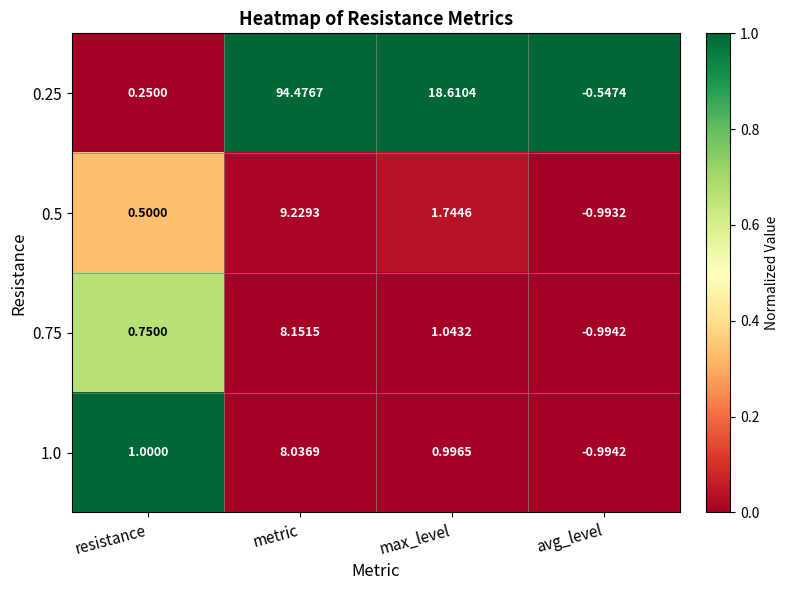

Rank the series by their maximum value, from highest to lowest.

0.25, 0.5, 0.75, 1.0